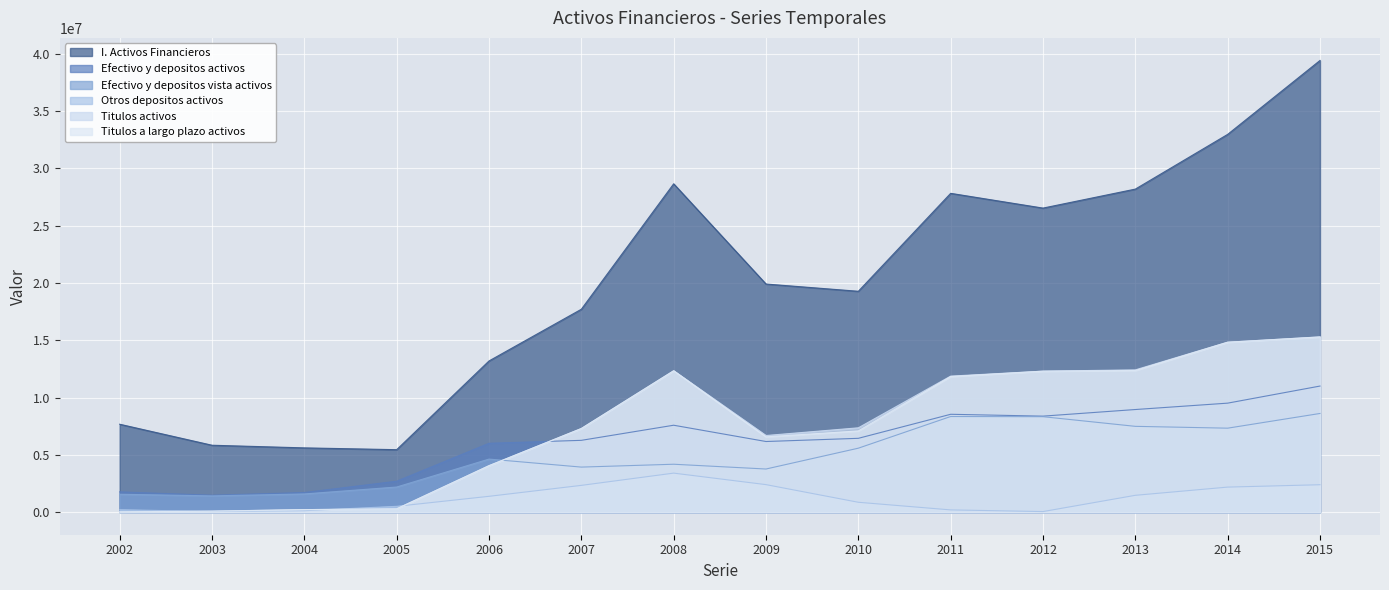

What are all the series names shown in the legend?

I. Activos Financieros, Efectivo y depositos activos, Efectivo y depositos vista activos, Otros depositos activos, Titulos activos, Titulos a largo plazo activos